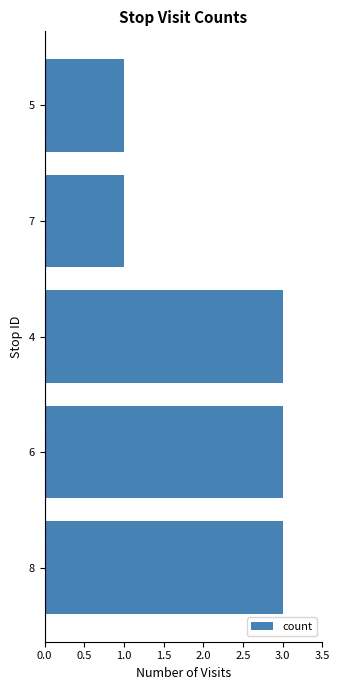

Count the number of data series in this chart.

1